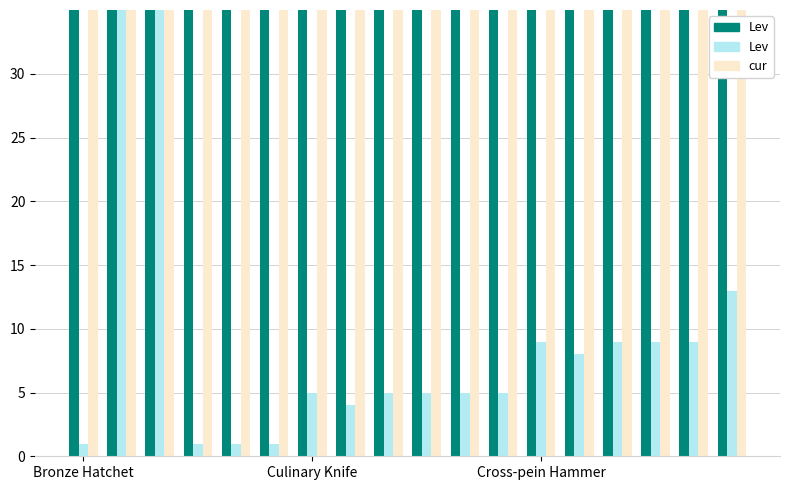

Does the chart contain any negative values?

No